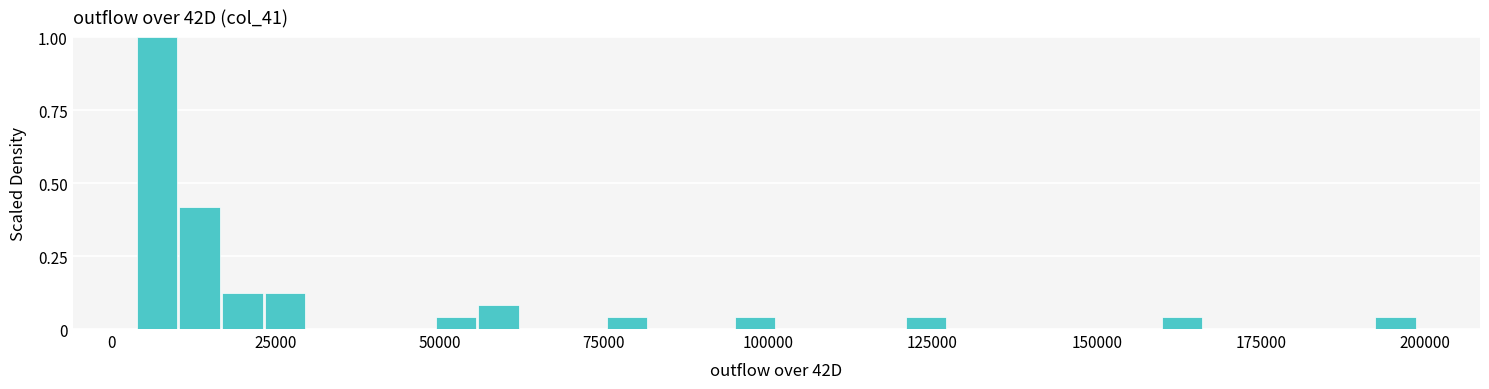

Read against the x-axis, roughly where is the centre of the tallest bar?

5000